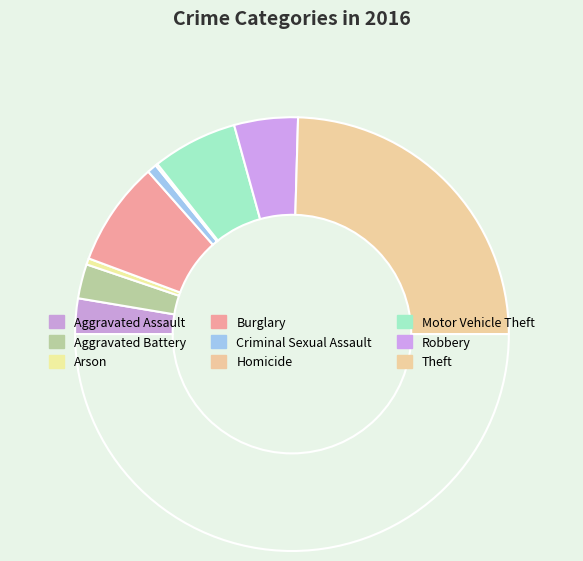

Which slice is the largest?

Theft